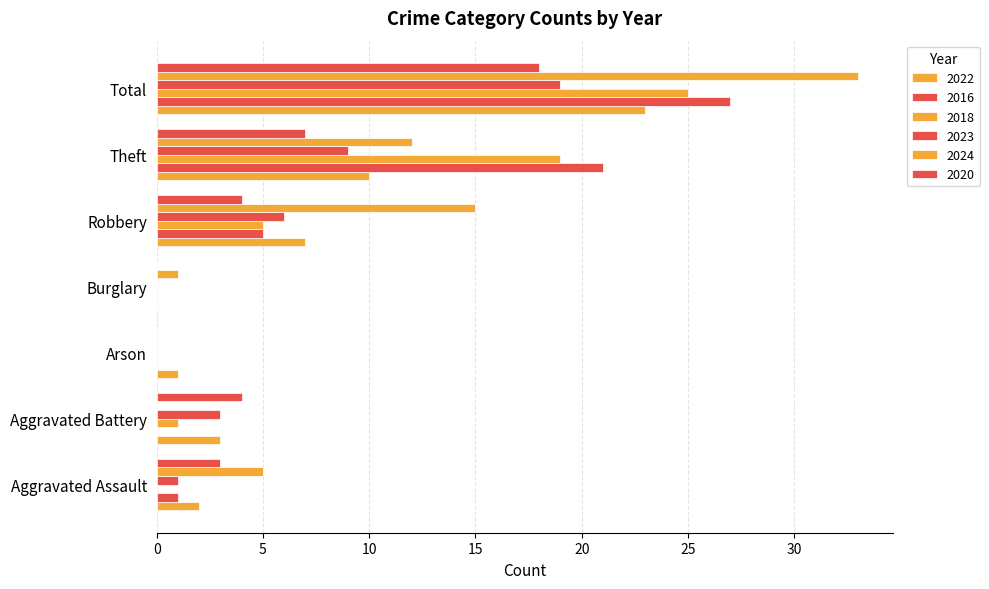

What is the sum of the 2022 values at Aggravated Assault and Burglary?

2